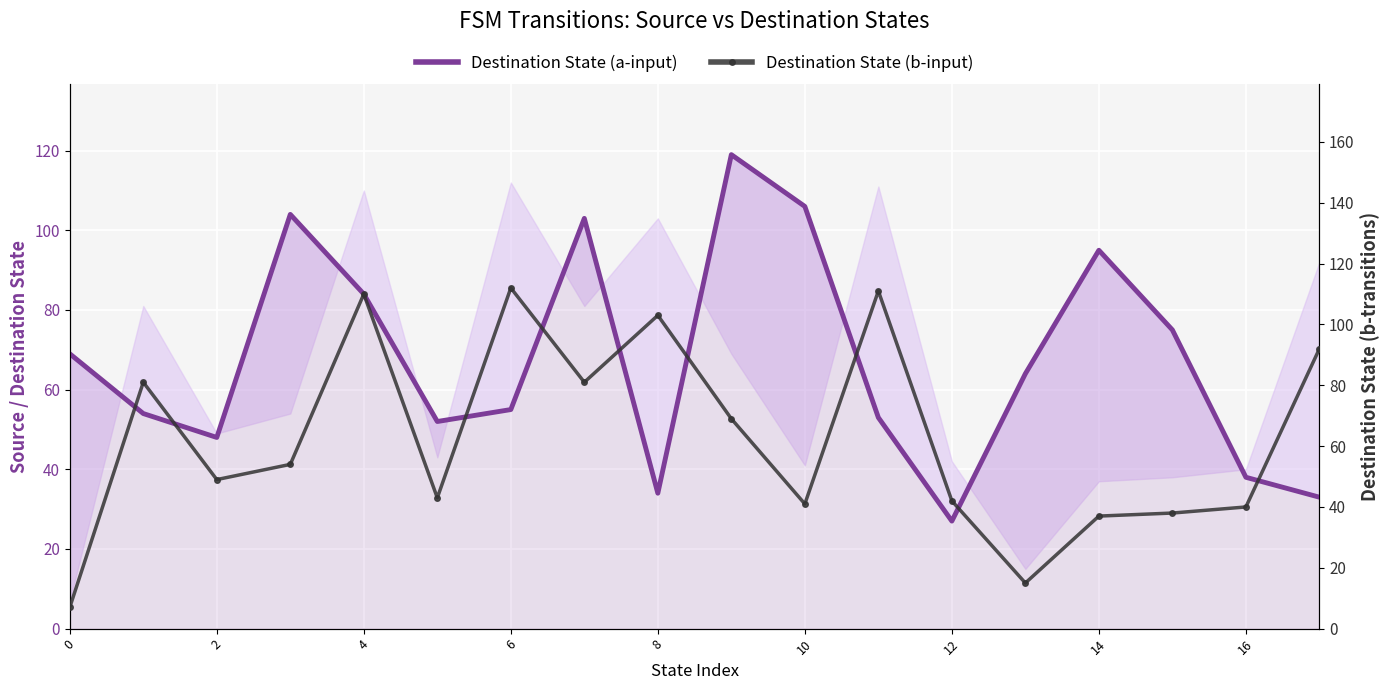

True or false: Destination State (a-input) and Destination State (b-input) cross at least once.

True